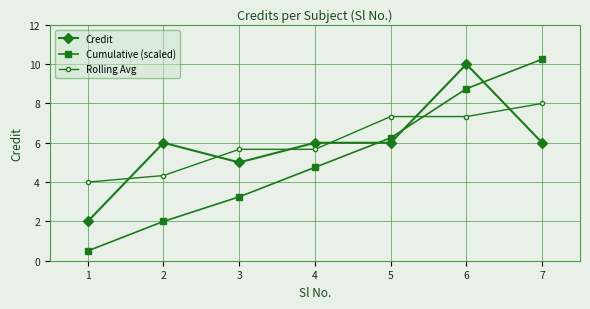

At 5, list the series in order from largest to smallest.

Rolling Avg, Cumulative (scaled), Credit